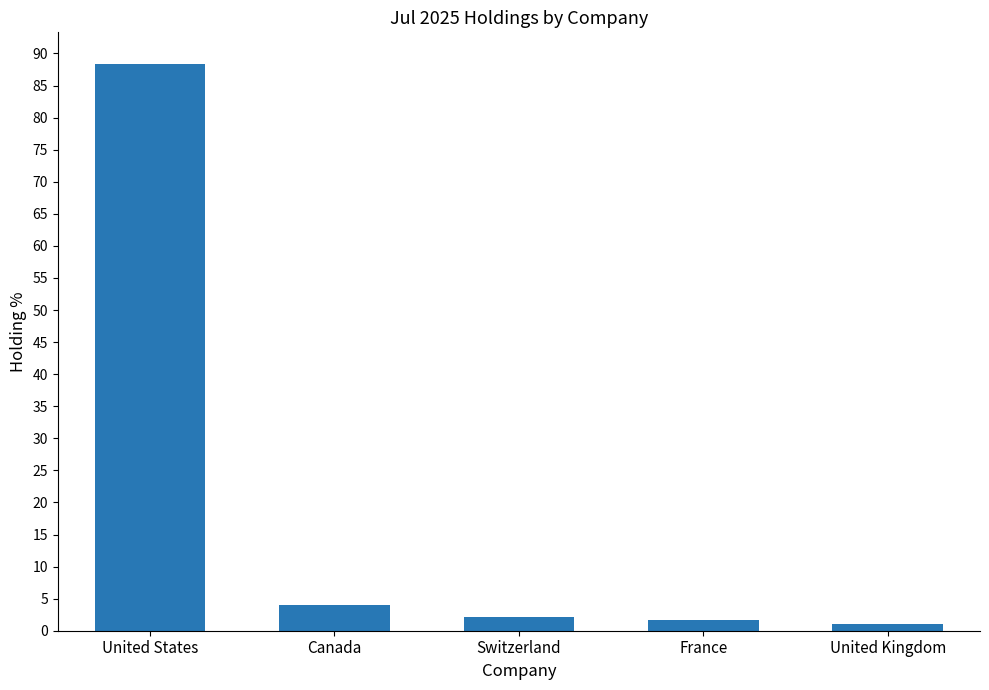

What is the average value?

19.4